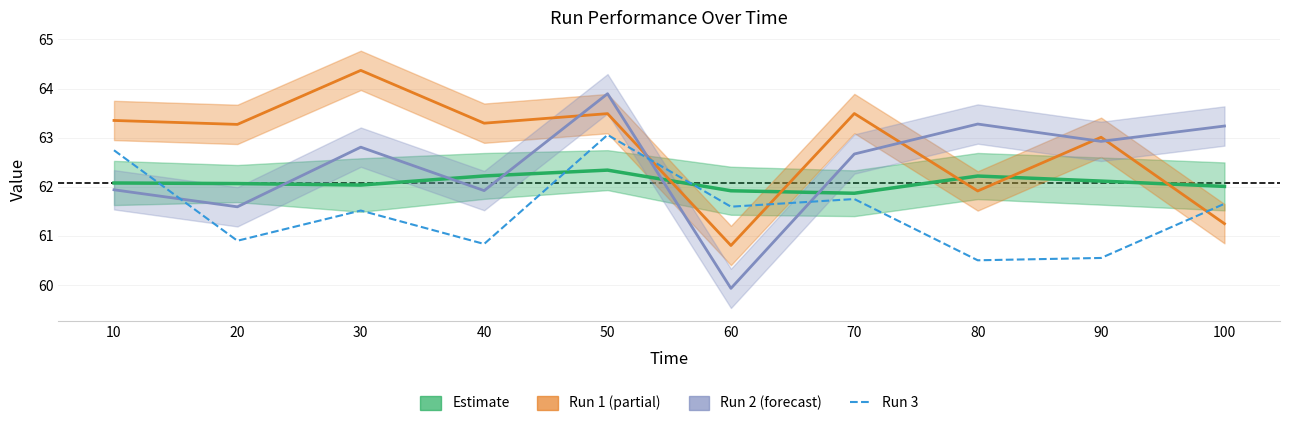

How many interior local valleys does the Run 2 series have?

4